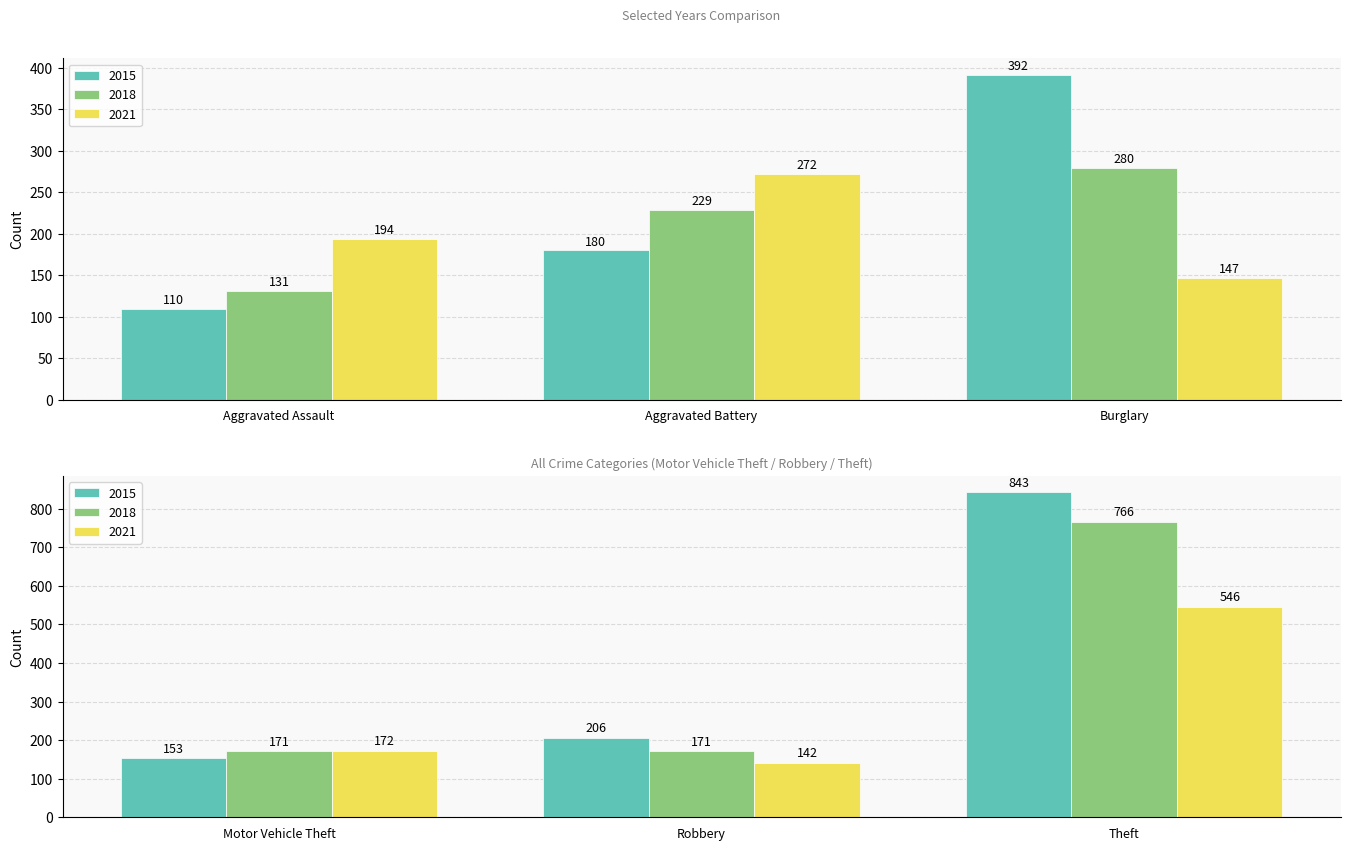

What is the difference between the highest and lowest values at Aggravated Battery?

92